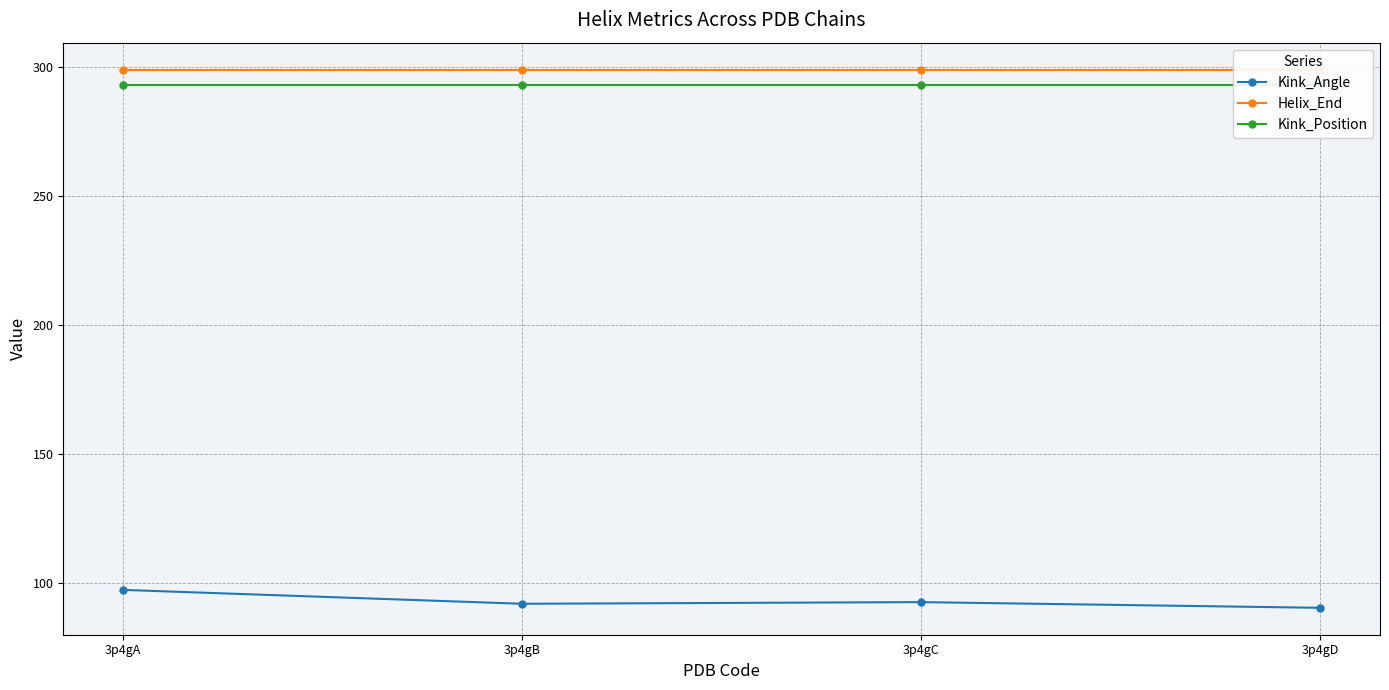

True or false: Kink_Angle and Helix_End intersect in this chart.

False